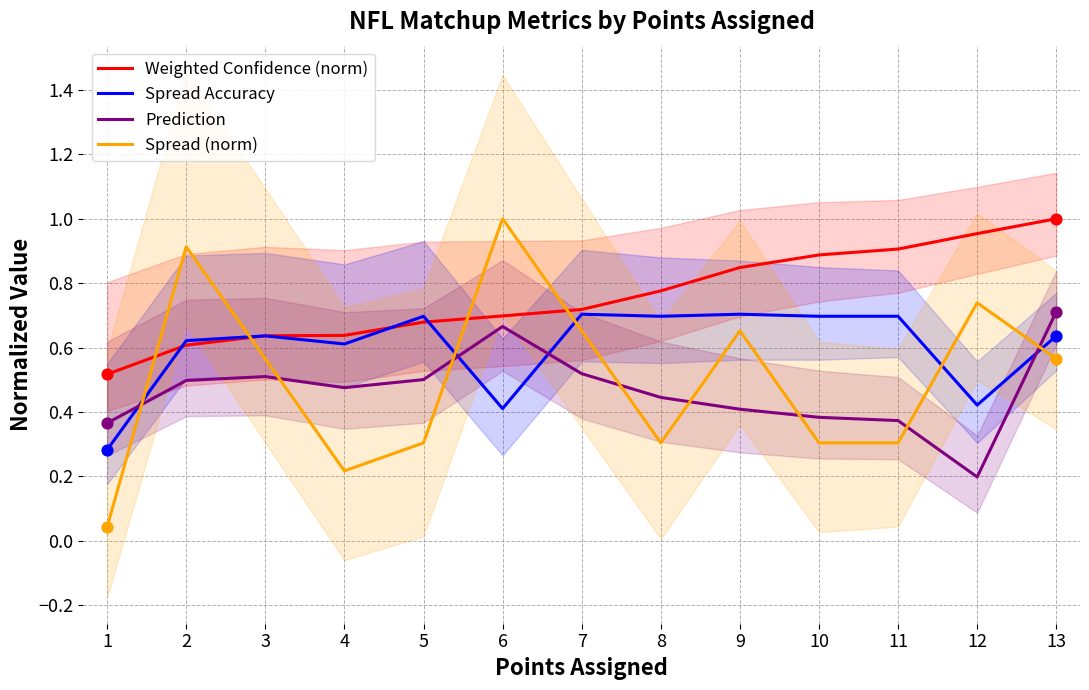

Which series has the largest total across all categories?

Weighted Confidence (norm)